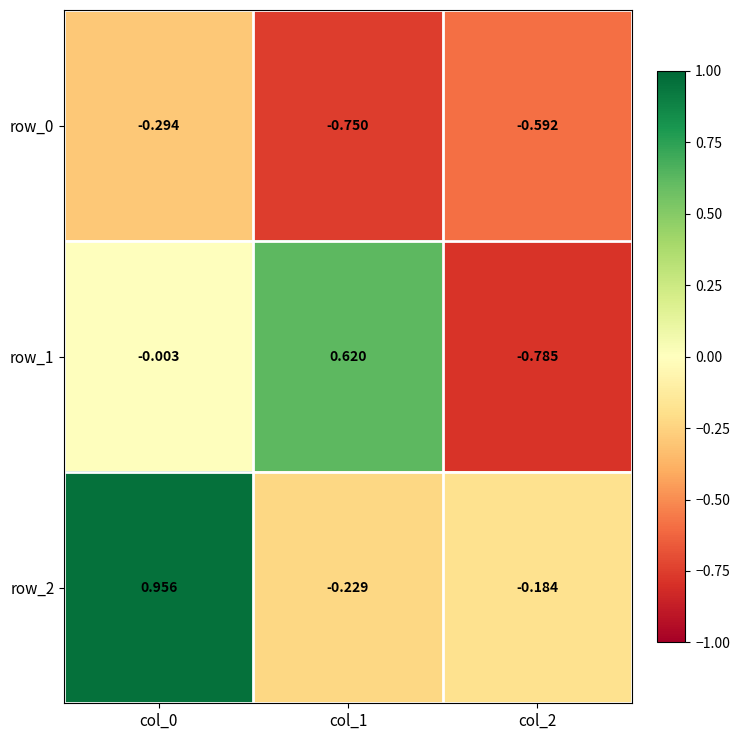

Is the value of row_0 at col_2 greater than the value of row_2 at col_0?

No